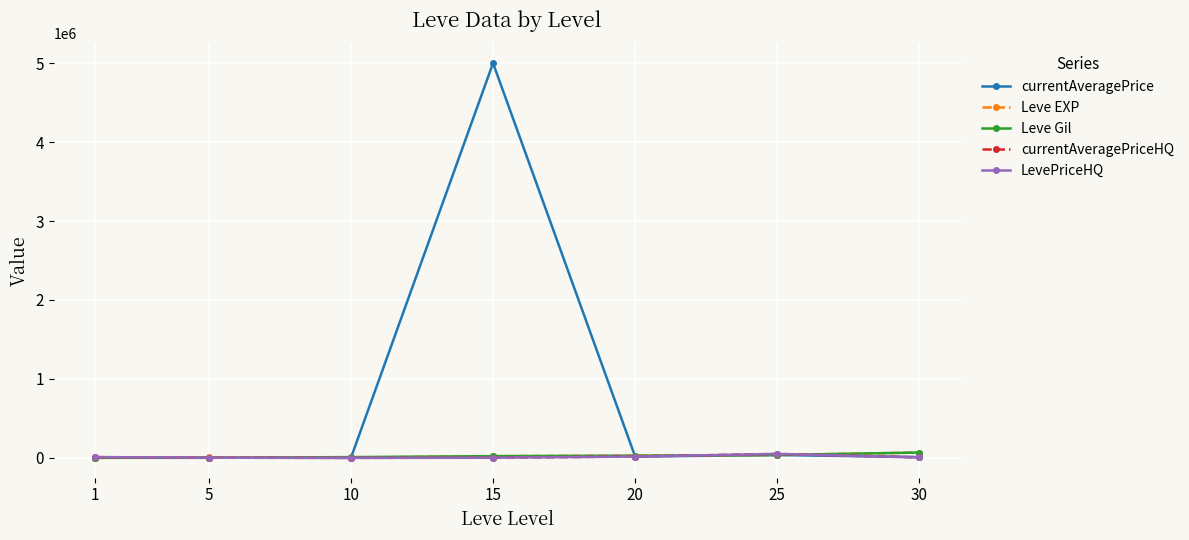

The Leve Gil series shows 740.0 at 5. True or false?

True